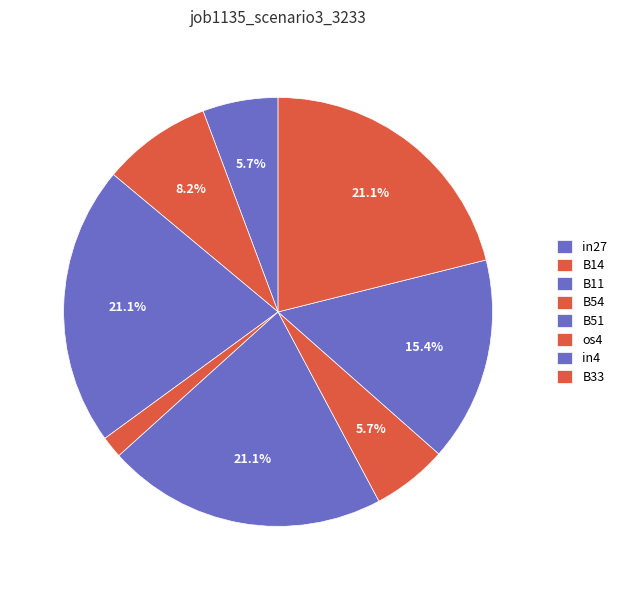

How many segments does this pie chart have?

8